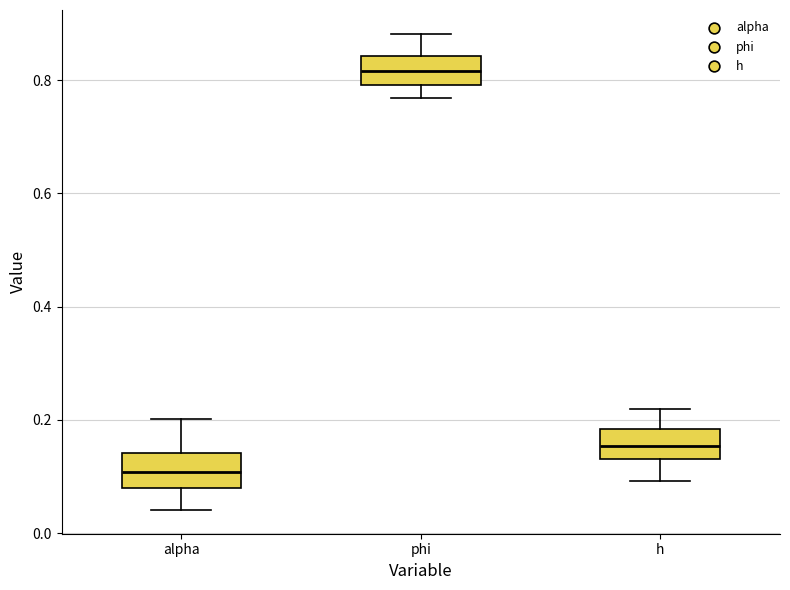

Reading left to right, read every box against the y-axis: the position of its median line, the range the box covers, and the ends of its whiskers. The values are not printed on the chart, so give them approximately, as read against the axis.

alpha: median 0.10, box 0.08 to 0.14, whiskers 0.04 to 0.20
phi: median 0.82, box 0.80 to 0.84, whiskers 0.76 to 0.88
h: median 0.16, box 0.14 to 0.18, whiskers 0.10 to 0.22